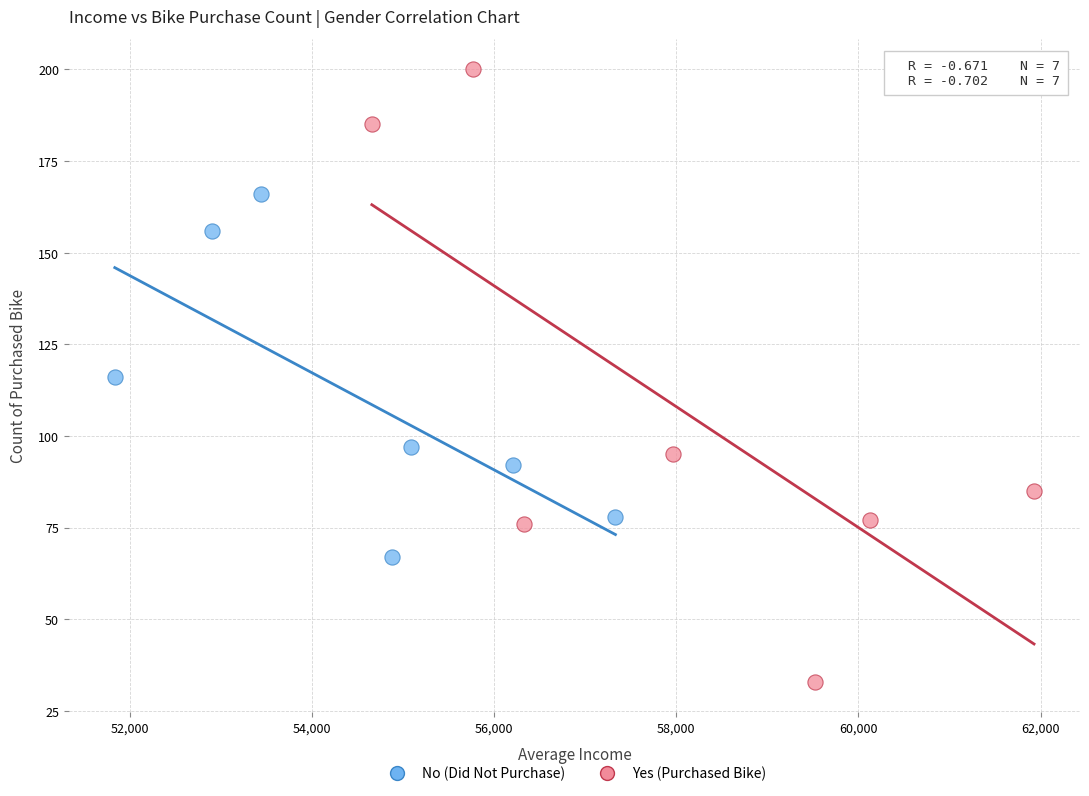

What are all the series names shown in the legend?

No (Did Not Purchase), Yes (Purchased Bike)